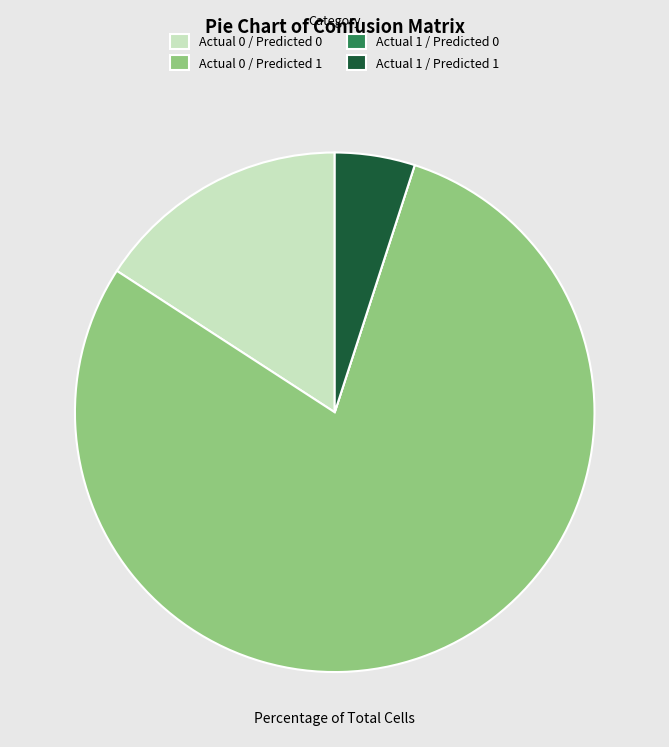

True or false: Actual 0 / Predicted 1 accounts for 71% of the total.

False